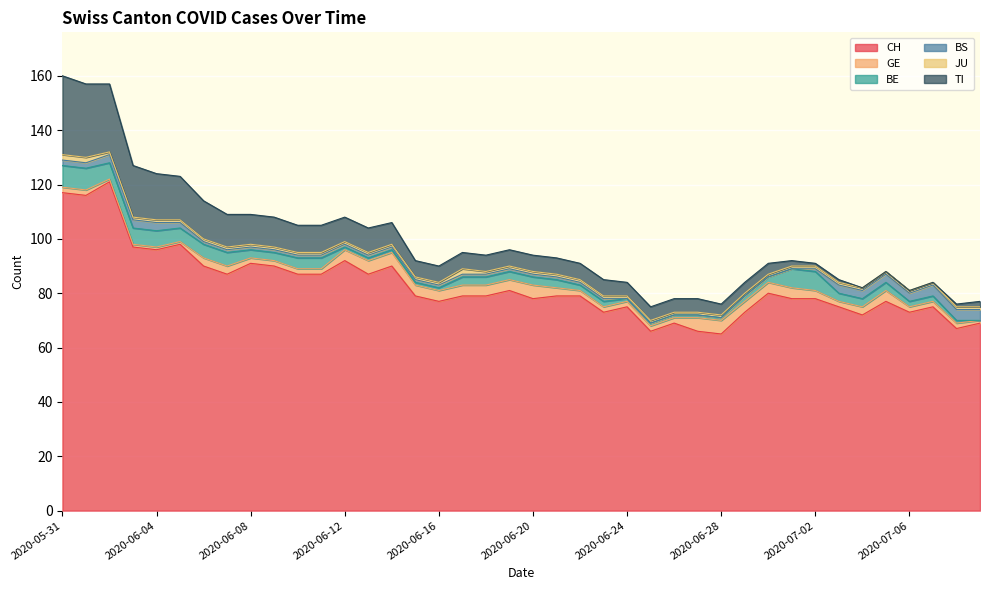

What are all the series names shown in the legend?

CH, GE, BE, BS, JU, TI